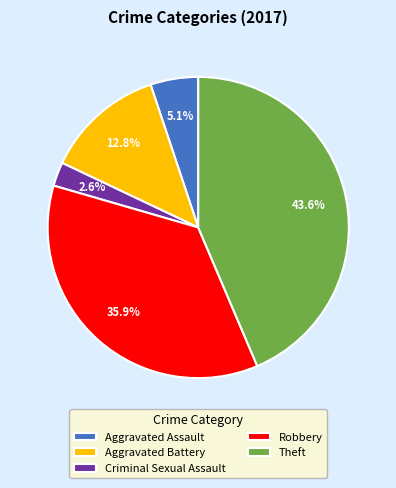

What is the ratio of the value at Theft to the value at Aggravated Assault?

8.5